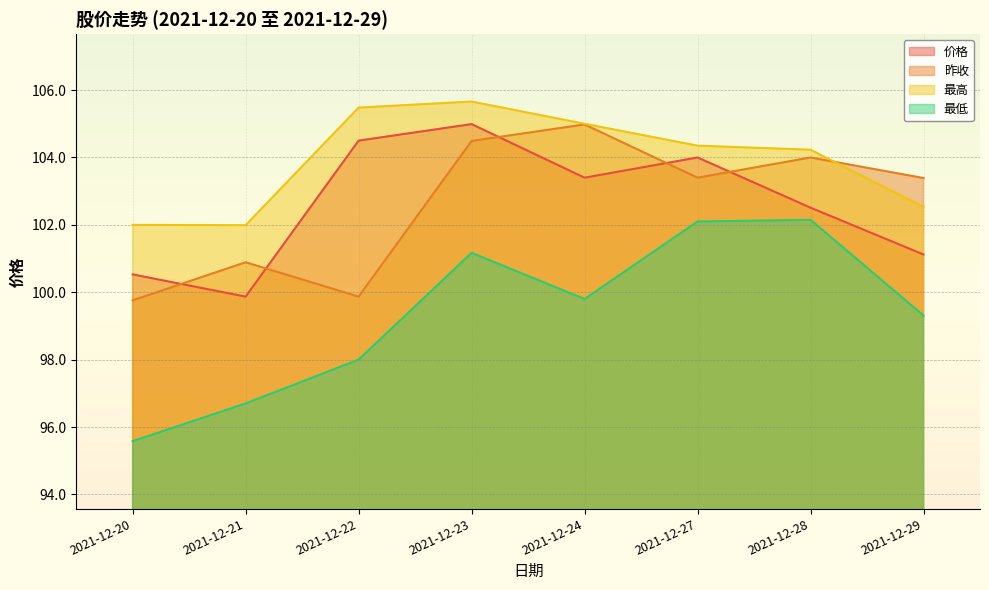

Reading left to right, what are all the values shown in this chart?

价格: 2021-12-20=100.5	2021-12-21=99.9	2021-12-22=104.5	2021-12-23=105.0	2021-12-24=103.4	2021-12-27=104.0	2021-12-28=102.5	2021-12-29=101.1
昨收: 2021-12-20=99.8	2021-12-21=100.9	2021-12-22=99.9	2021-12-23=104.5	2021-12-24=105.0	2021-12-27=103.4	2021-12-28=104.0	2021-12-29=103.4
最高: 2021-12-20=102.0	2021-12-21=102.0	2021-12-22=105.5	2021-12-23=105.7	2021-12-24=105.0	2021-12-27=104.3	2021-12-28=104.2	2021-12-29=102.5
最低: 2021-12-20=95.6	2021-12-21=96.7	2021-12-22=98.0	2021-12-23=101.2	2021-12-24=99.8	2021-12-27=102.1	2021-12-28=102.2	2021-12-29=99.3